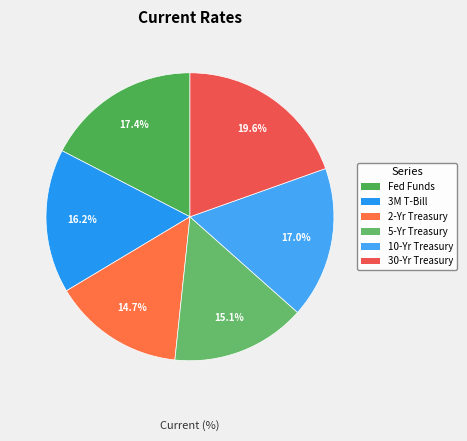

Count the number of slices in the pie.

6